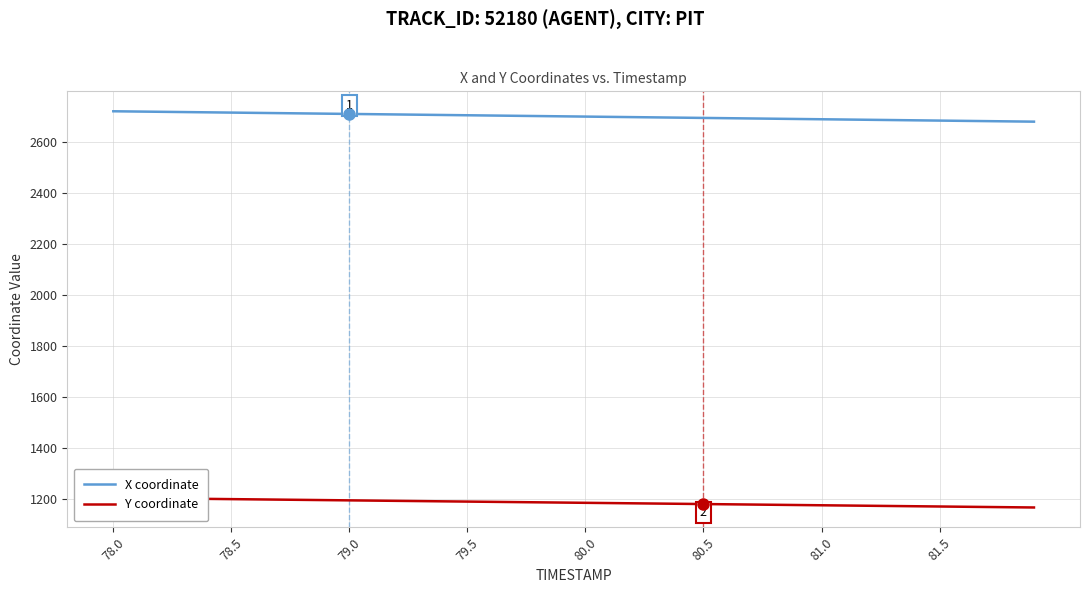

Rank the series by their maximum value, from highest to lowest.

X coordinate, Y coordinate